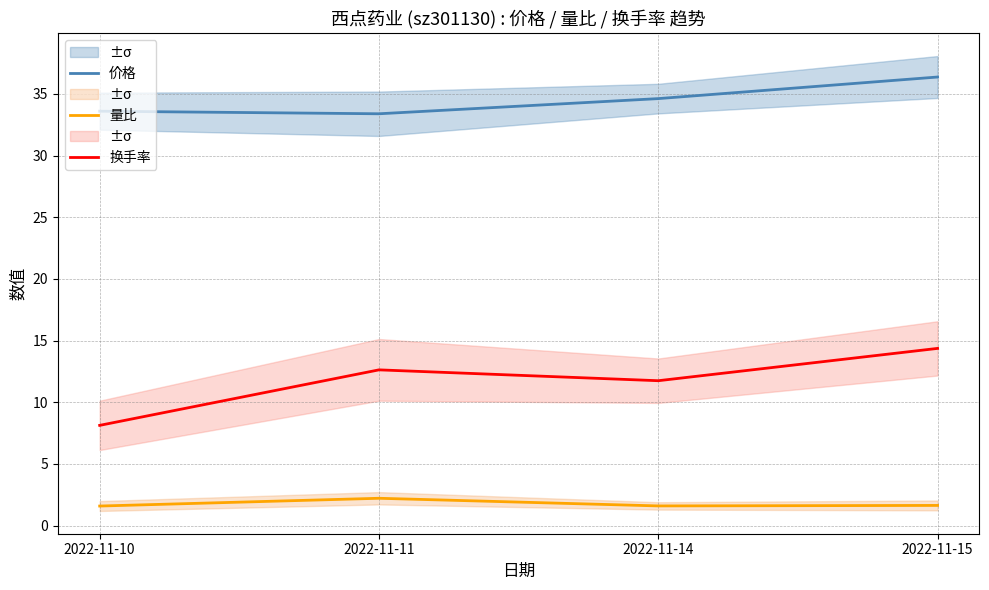

How many distinct data groups are displayed?

3